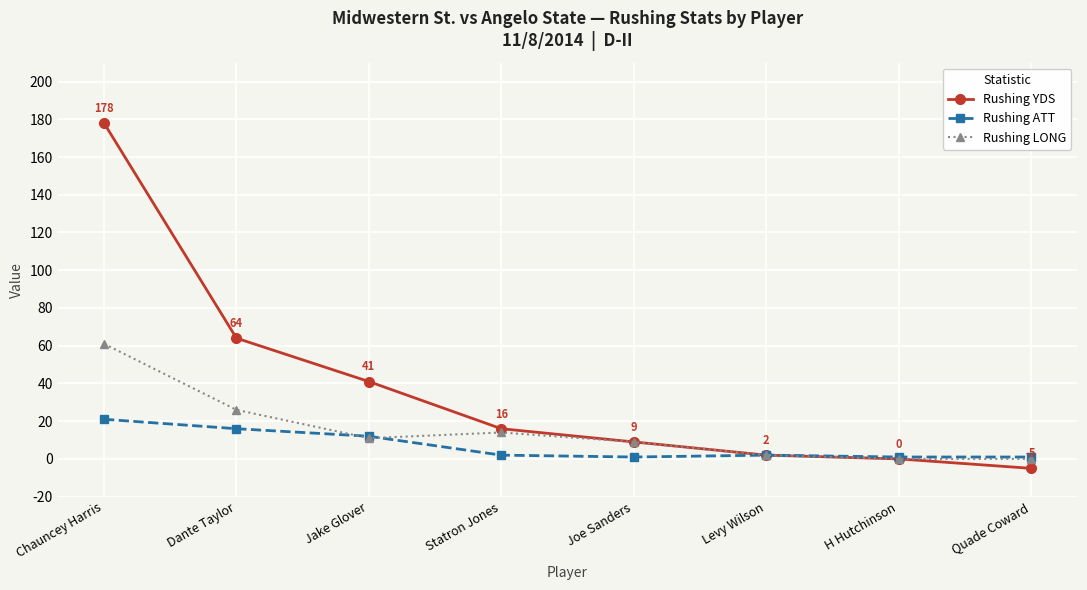

At which label is Rushing YDS closest to 86?

Dante Taylor